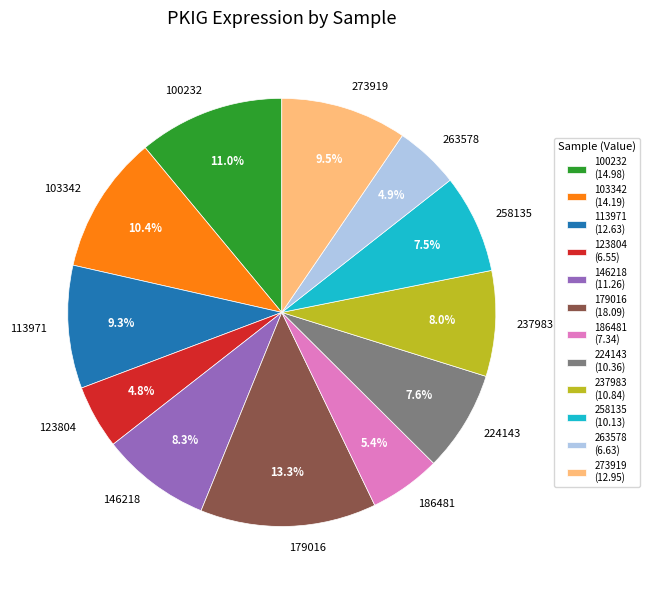

Is there any slice that represents more than half of the pie?

No